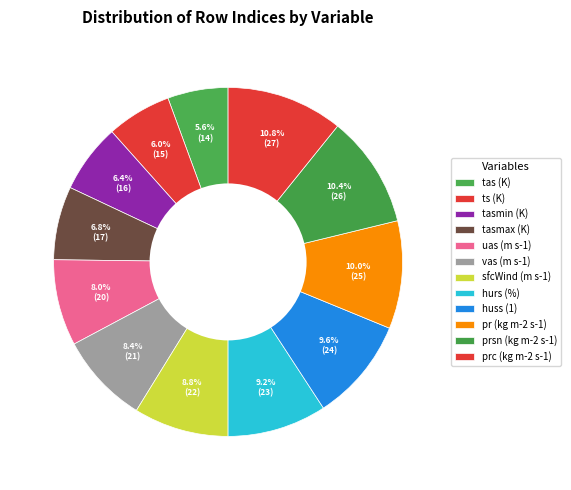

How many segments does this pie chart have?

12